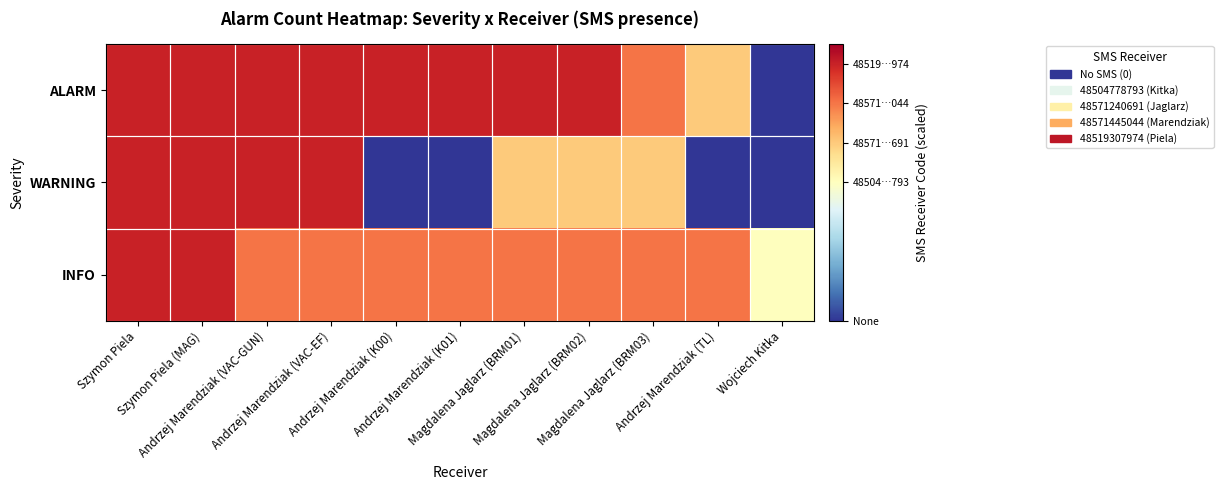

At which category is the sum across all series the highest?

Szymon Piela